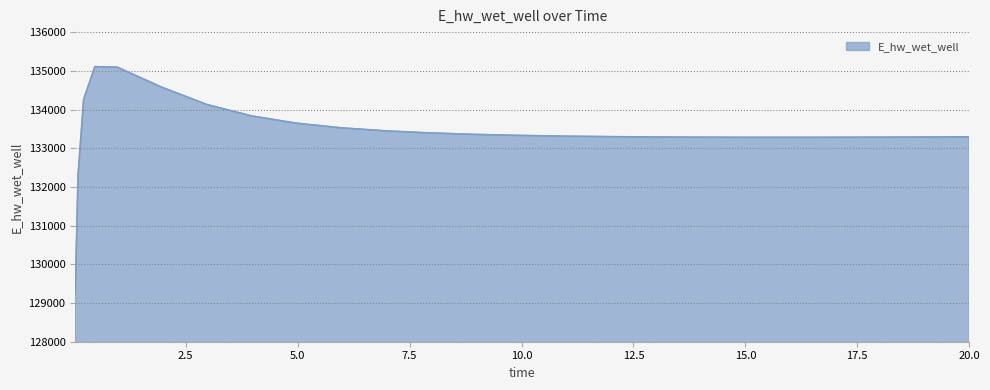

What is the difference between the maximum and minimum values?

5858.9